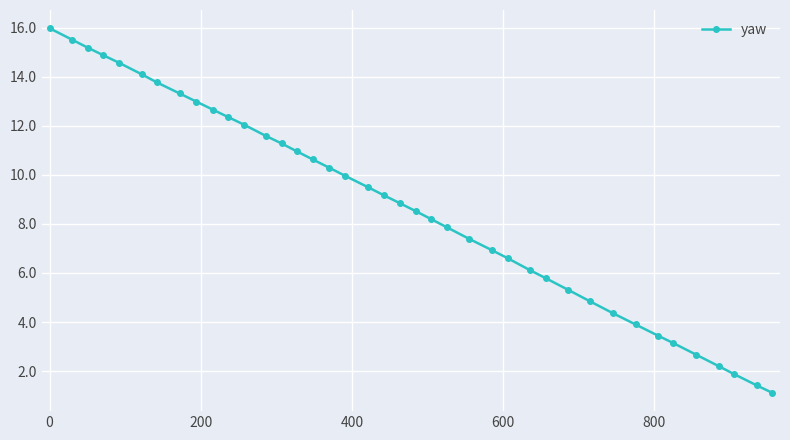

How many lines are shown in the chart?

1